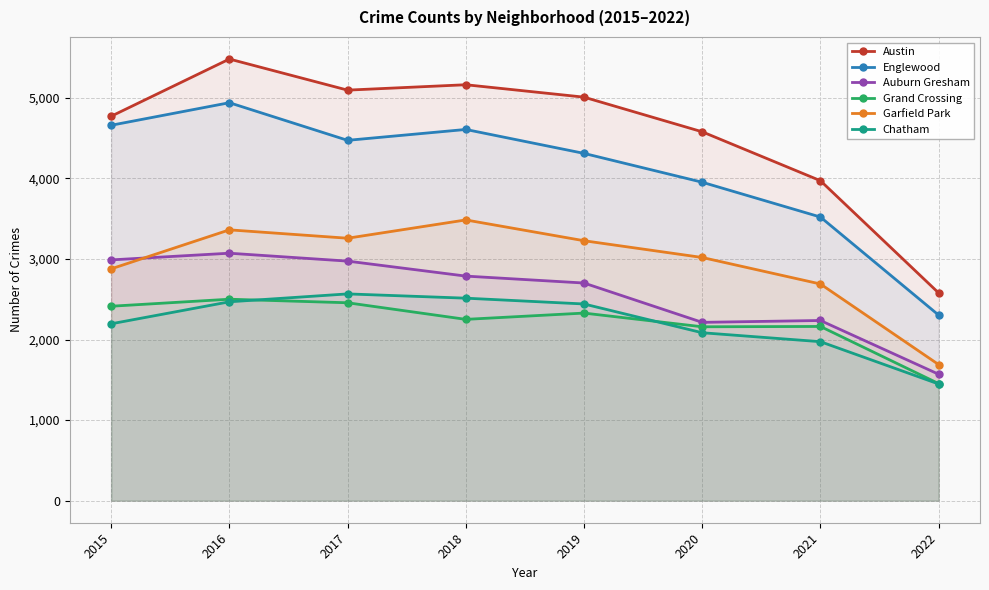

In Auburn Gresham, how many points are higher than both neighbors (excluding endpoints)?

2